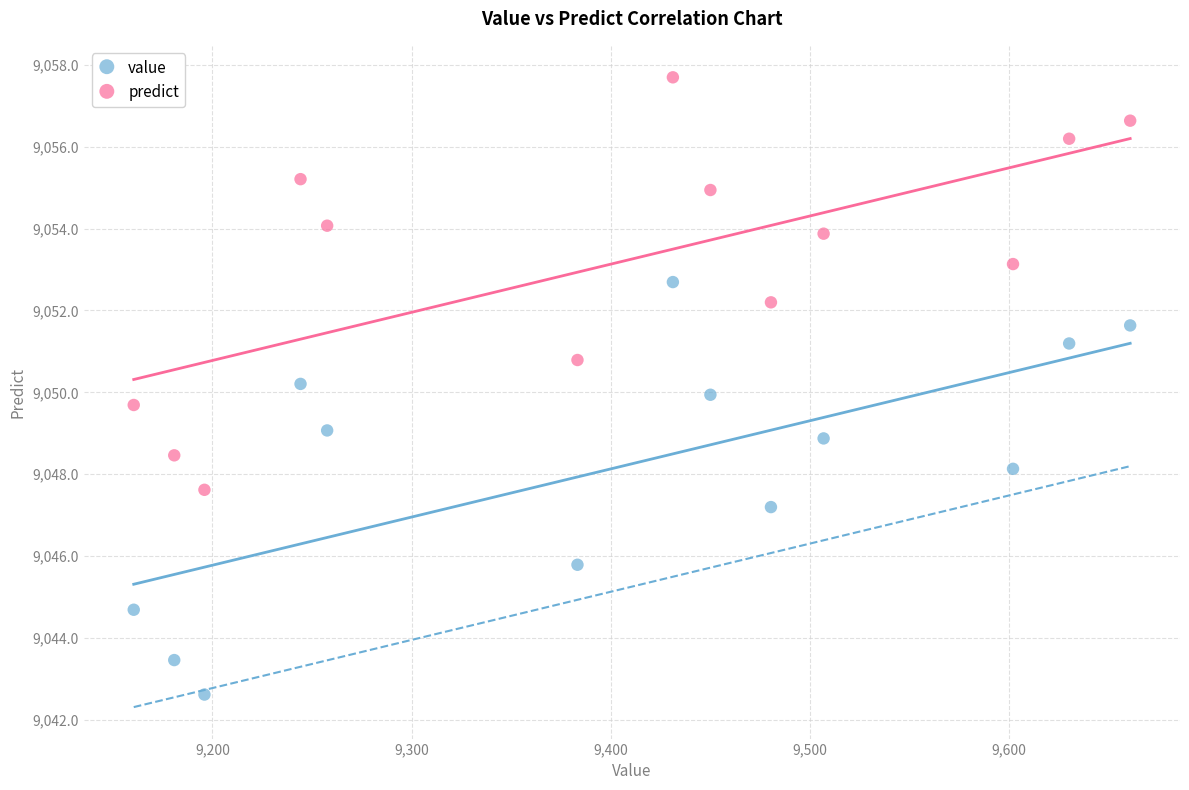

What are all the series names shown in the legend?

value, predict